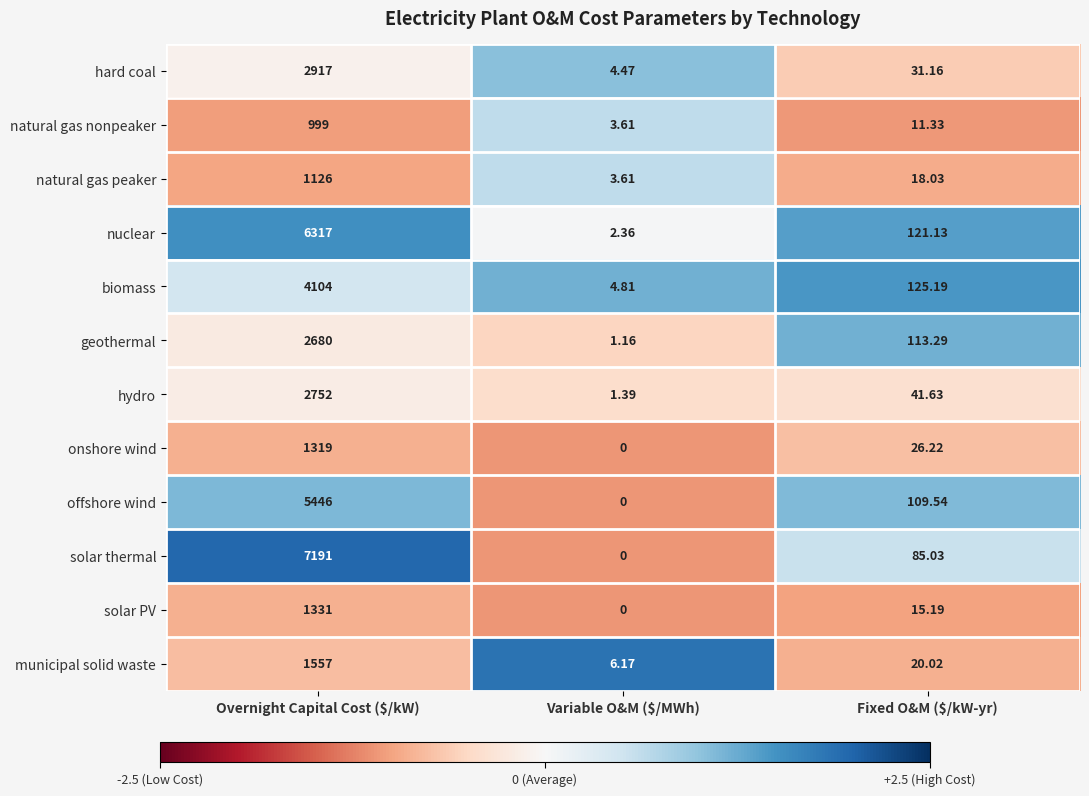

At Overnight Capital Cost ($/kW), list the series in order from largest to smallest.

solar thermal, nuclear, offshore wind, biomass, hard coal, hydro, geothermal, municipal solid waste, solar PV, onshore wind, natural gas peaker, natural gas nonpeaker